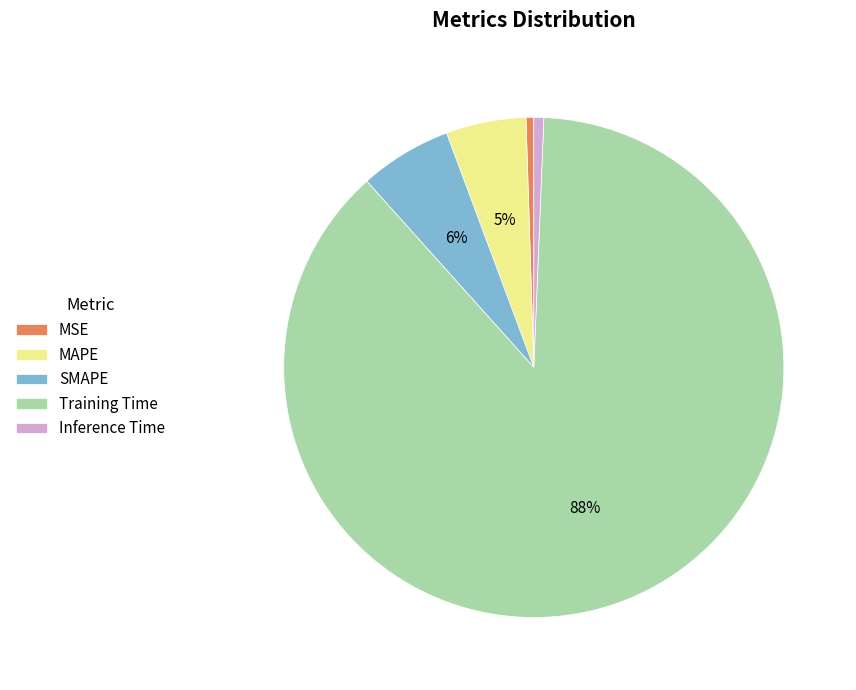

To the nearest percent, what percentage of the pie is SMAPE?

6%